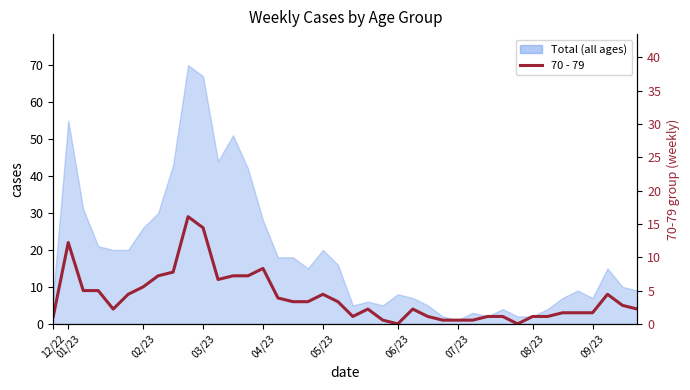

Where does the data first go above 5?

01/23